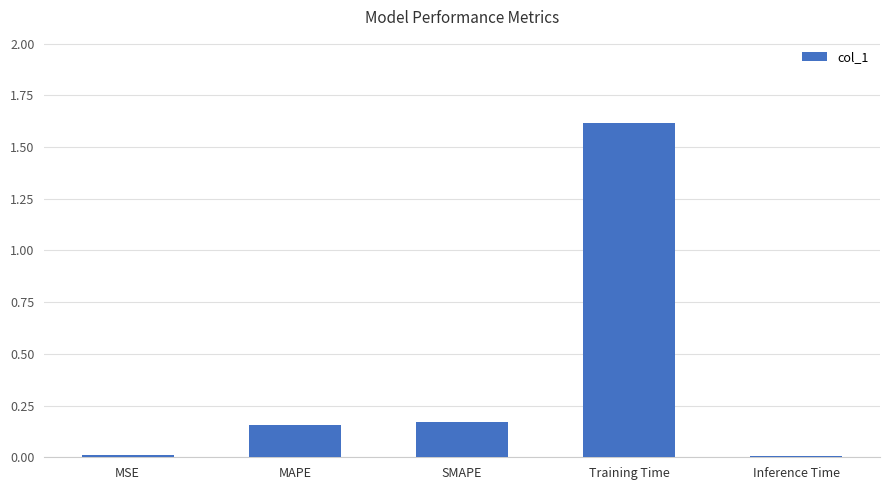

What is the label of the 3rd bar from the right?

SMAPE